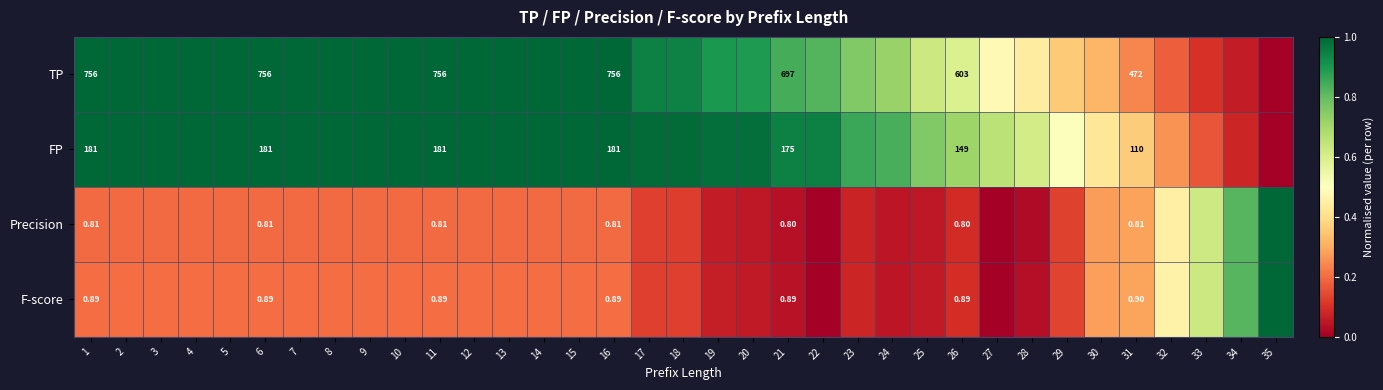

Between 21 and 26, which series saw the biggest shift?

TP